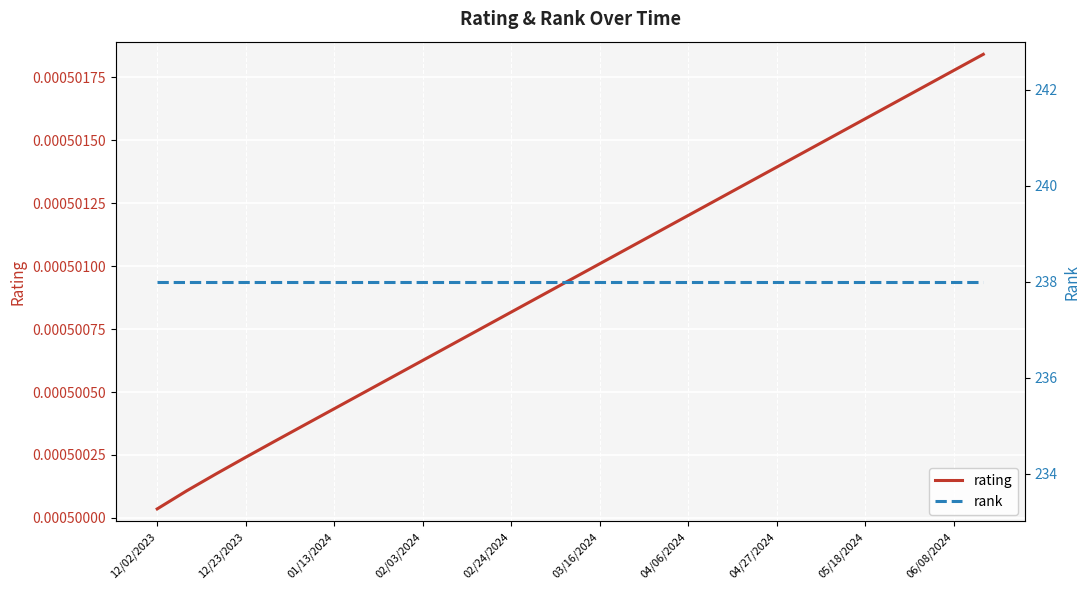

Read the rank value at 25.

238.0